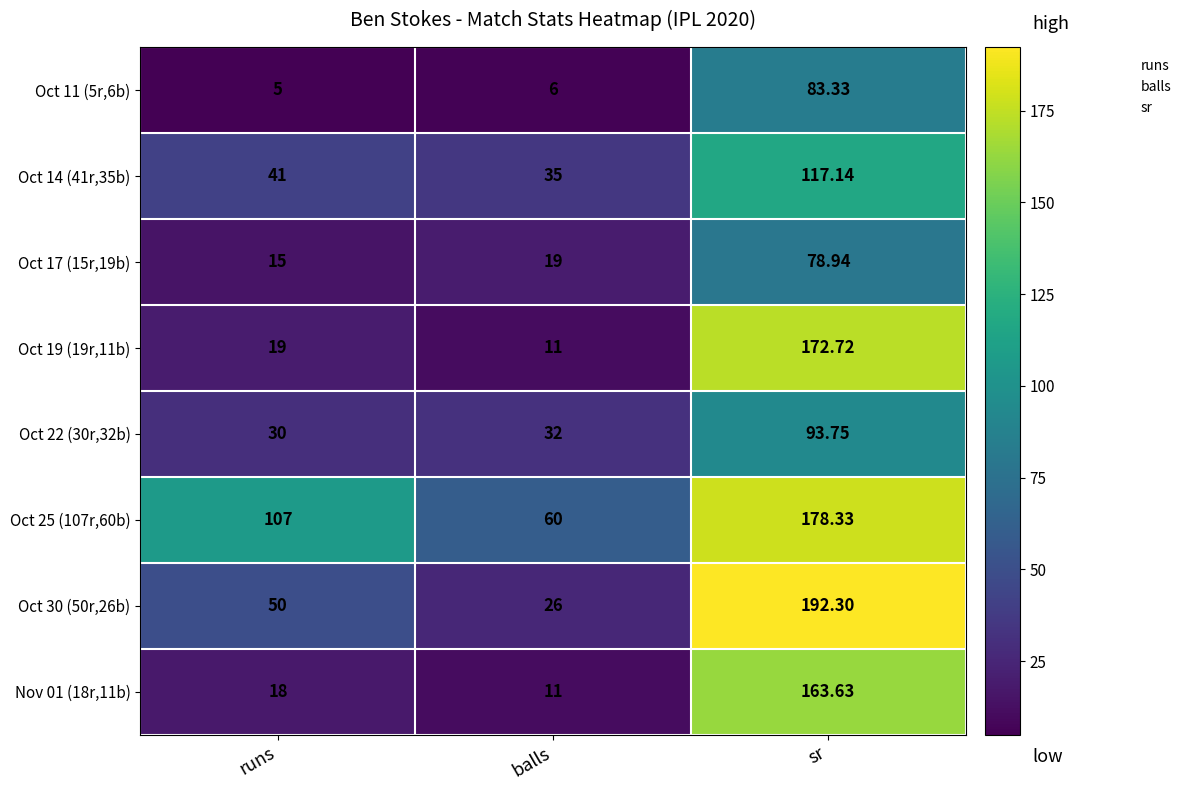

Rank the series by their maximum value, from highest to lowest.

Oct 30 (50r,26b), Oct 25 (107r,60b), Oct 19 (19r,11b), Nov 01 (18r,11b), Oct 14 (41r,35b), Oct 22 (30r,32b), Oct 11 (5r,6b), Oct 17 (15r,19b)